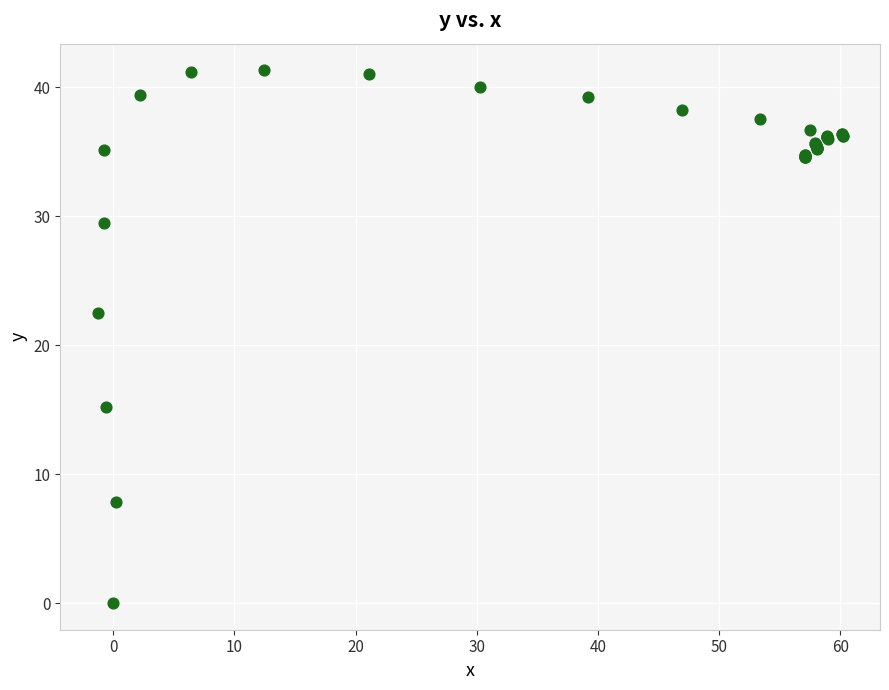

What Y value in the scatter plot is closest to 20?

22.5